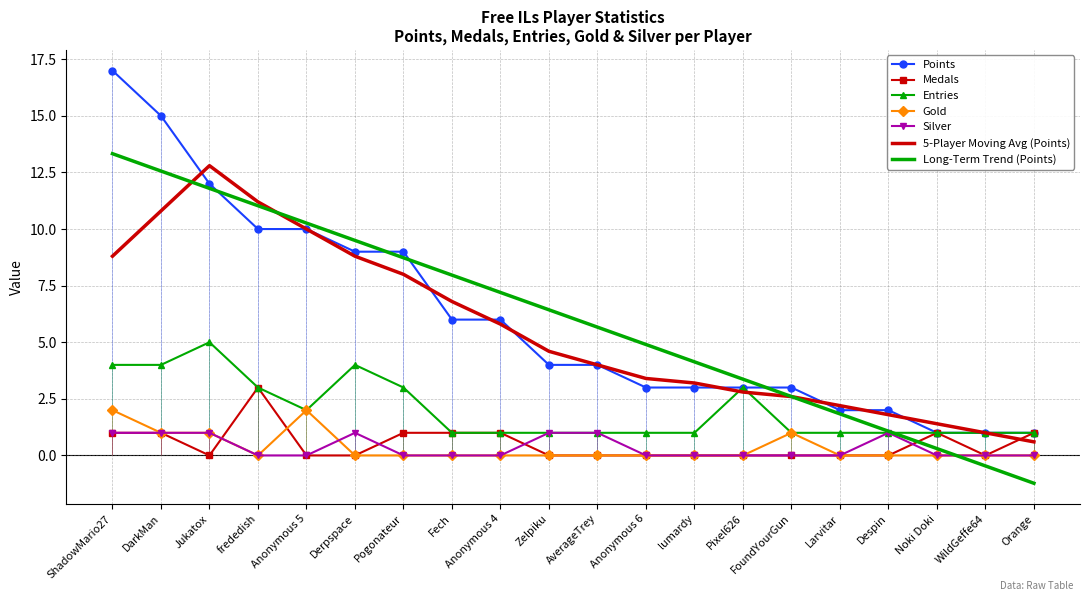

Where is the first local maximum for Entries?

Jukatox